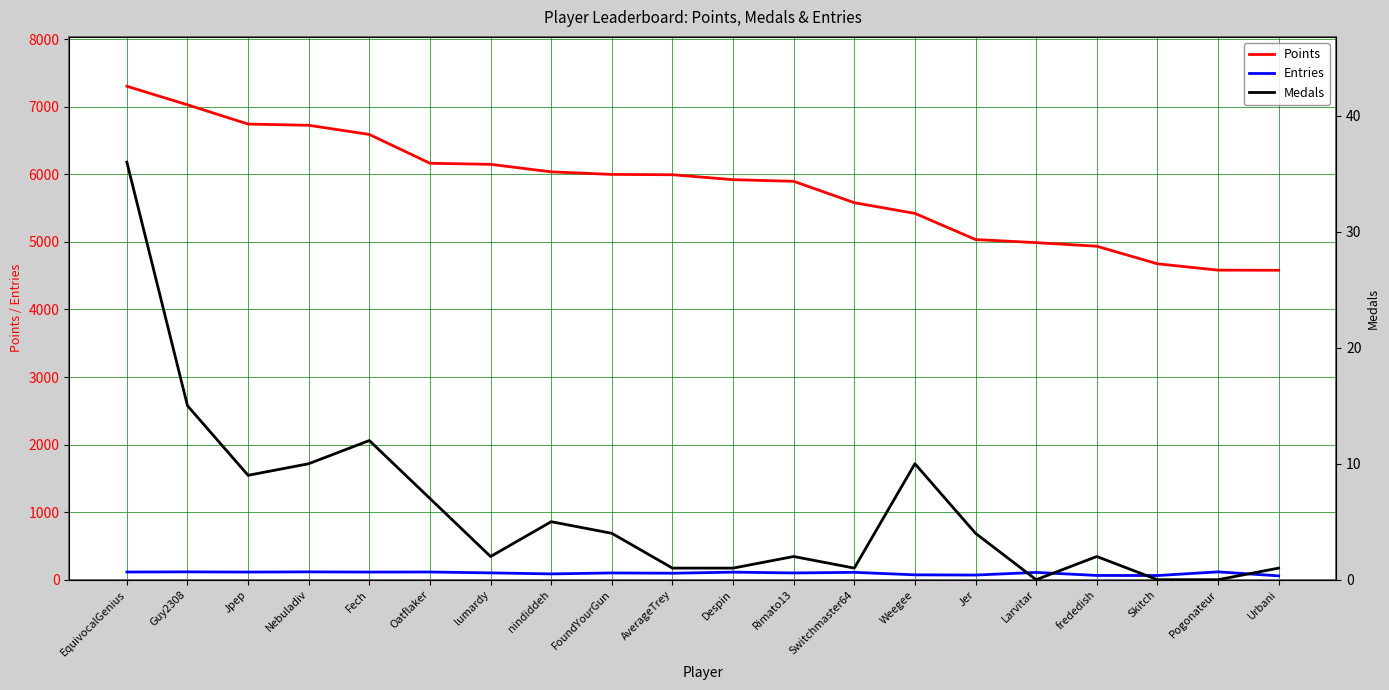

True or false: Points and Entries cross at least once.

False